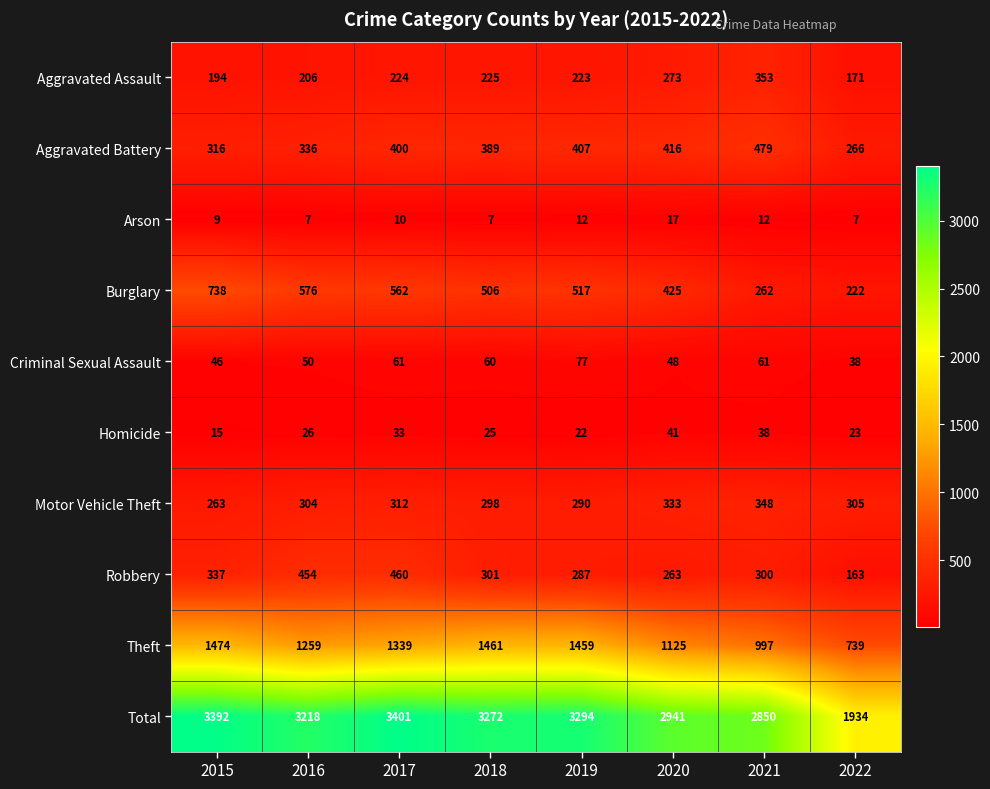

What is the spread (max minus min) of values at 2019?

3282